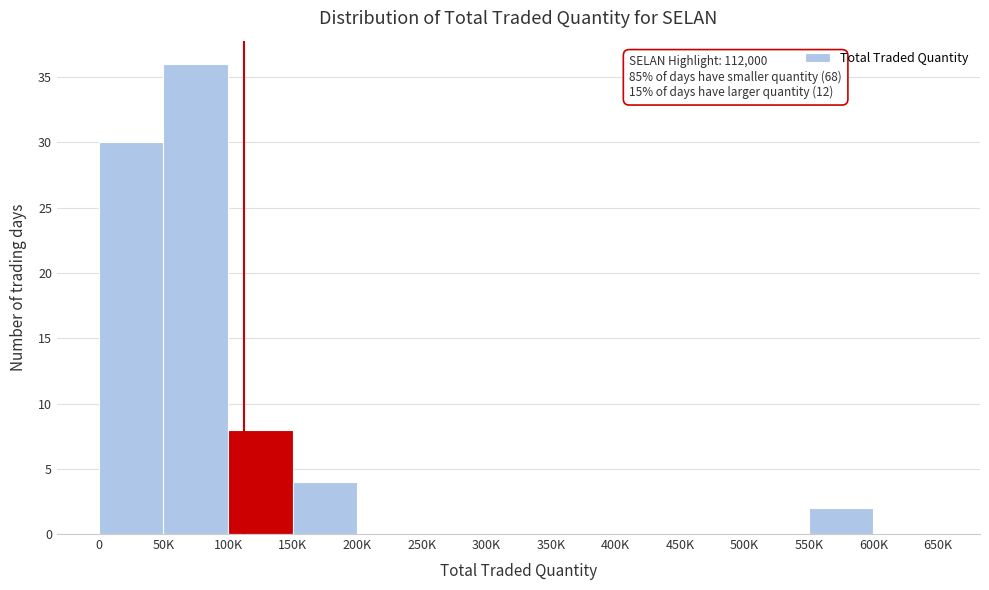

Reading left to right, list all the values displayed in this chart.

0=30	50K=36	100K=8	150K=4	200K=0	250K=0	300K=0	350K=0	400K=0	450K=0	500K=0	550K=2	600K=0